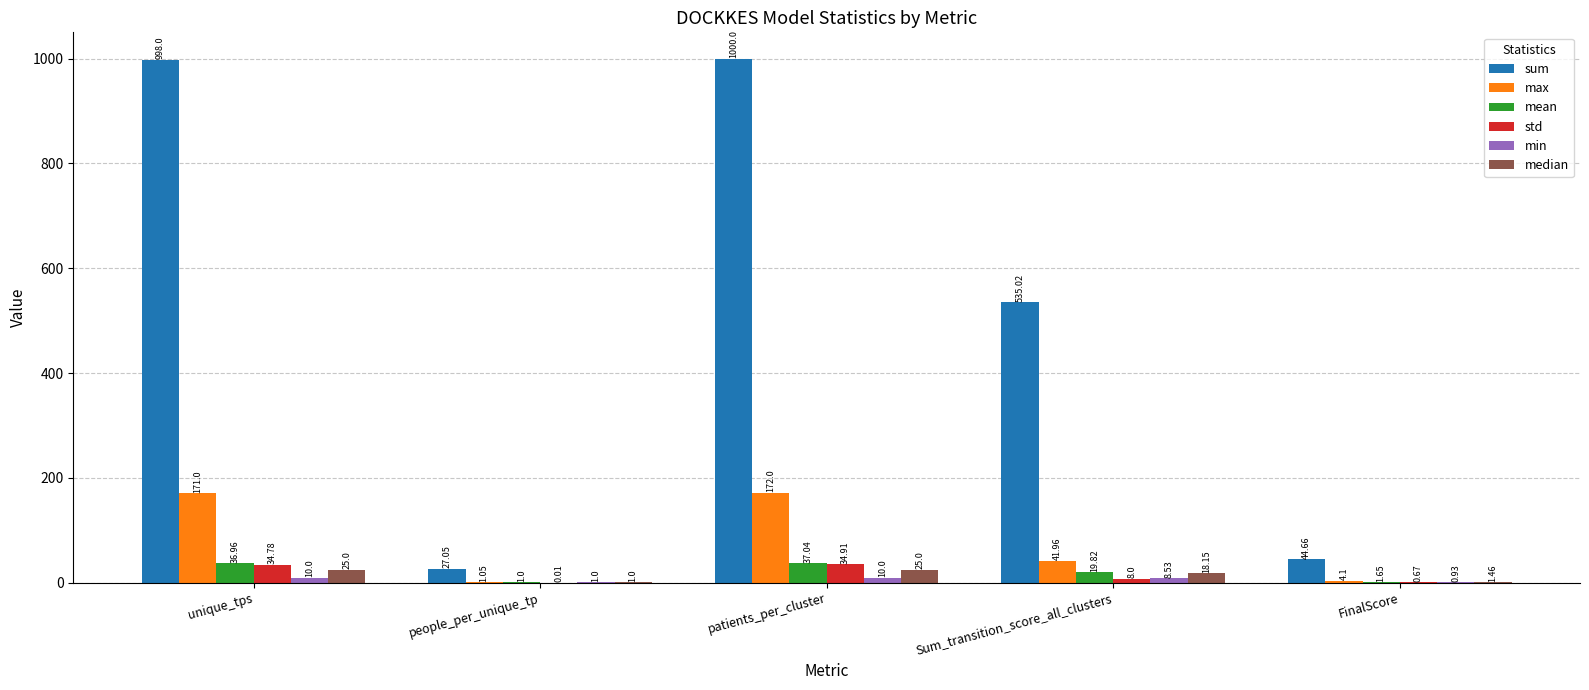

What is the maximum value shown in the chart?

1000.0